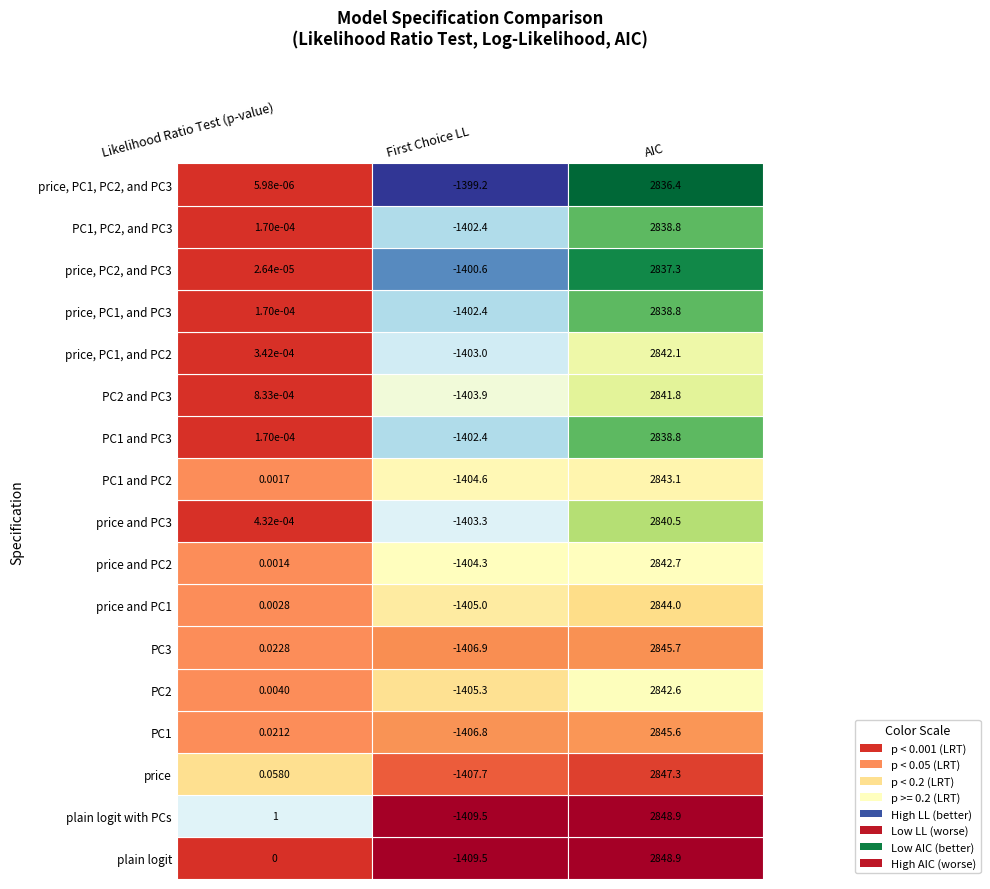

Between PC3 and price, PC1, and PC2, which is larger?

PC3